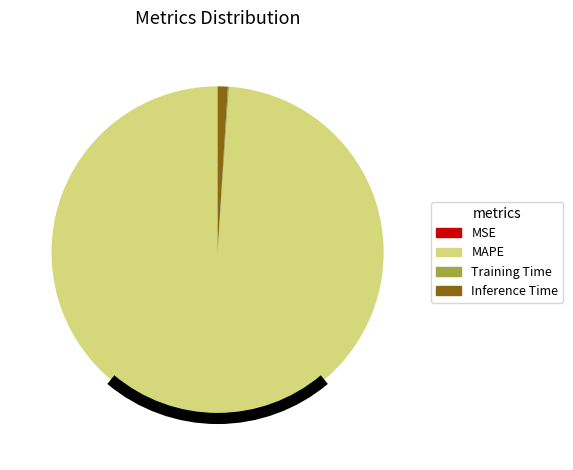

Which category has the biggest portion of the pie?

MAPE